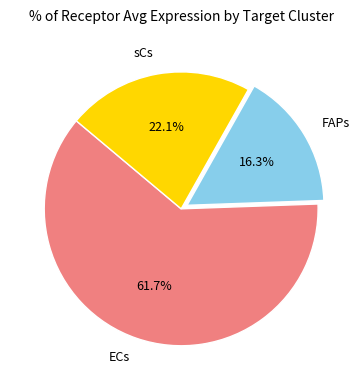

Do FAPs and sCs together represent more than half of the pie?

No